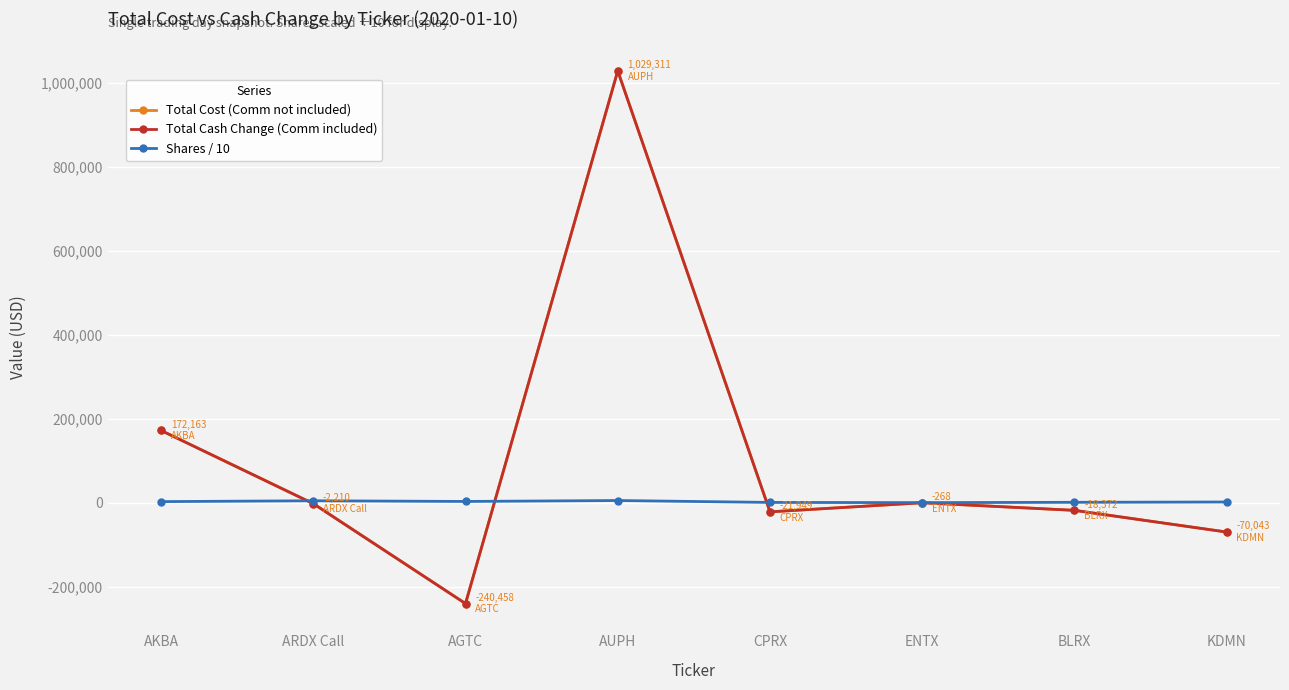

True or false: Total Cash Change (Comm included) and Total Cost (Comm not included) cross at least once.

False